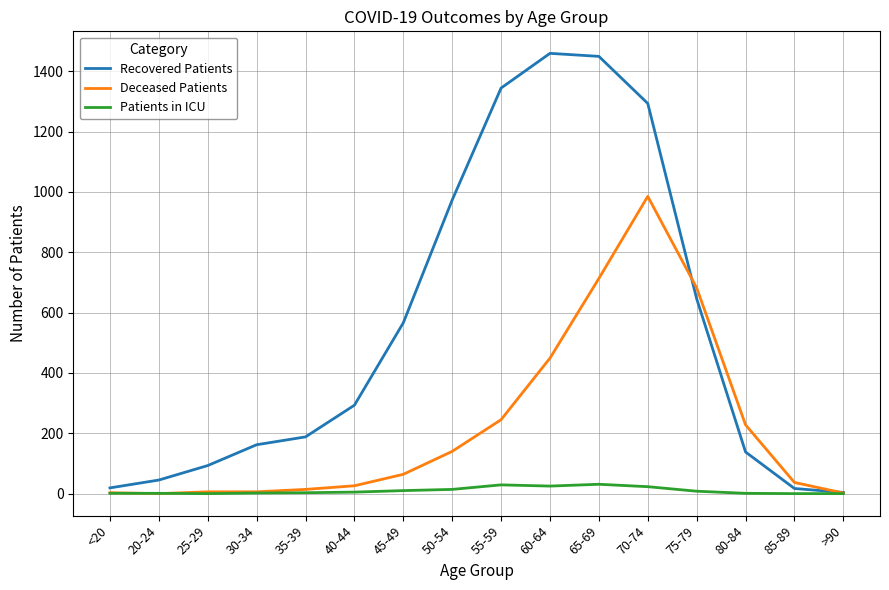

The Deceased Patients series shows 189 at 50-54. True or false?

False